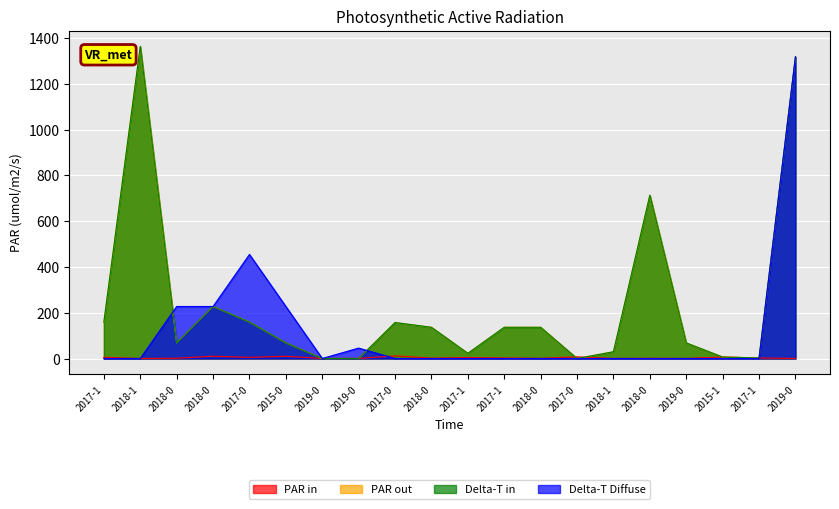

The value of Delta-T Diffuse at 2018-0 is 0.0. True or false?

True